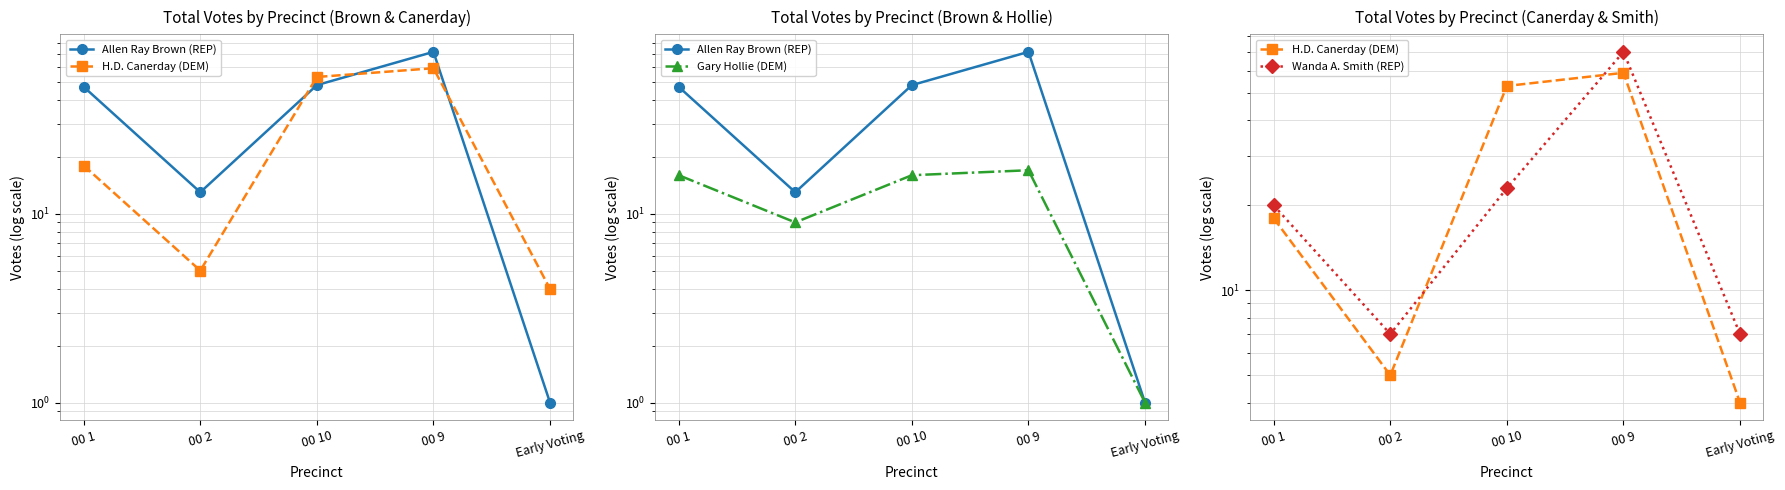

True or false: Gary Hollie (DEM) and Wanda A. Smith (REP) cross at least once.

True